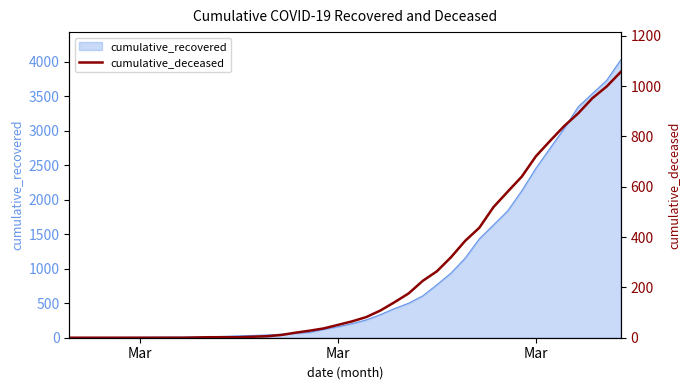

Is it true that the value at 39 is 241?

False